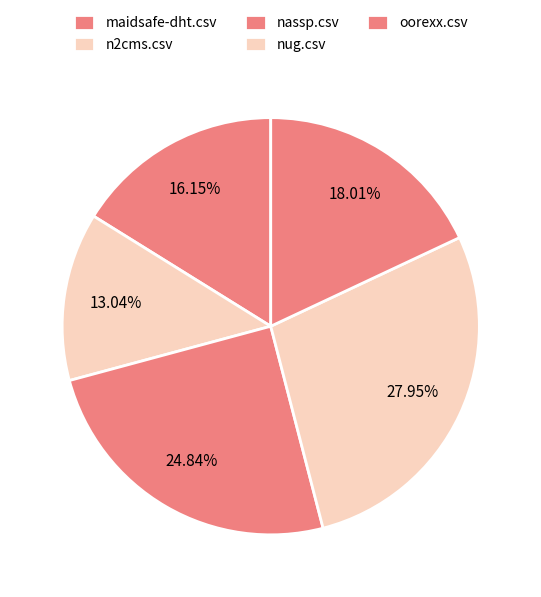

How many segments does this pie chart have?

5